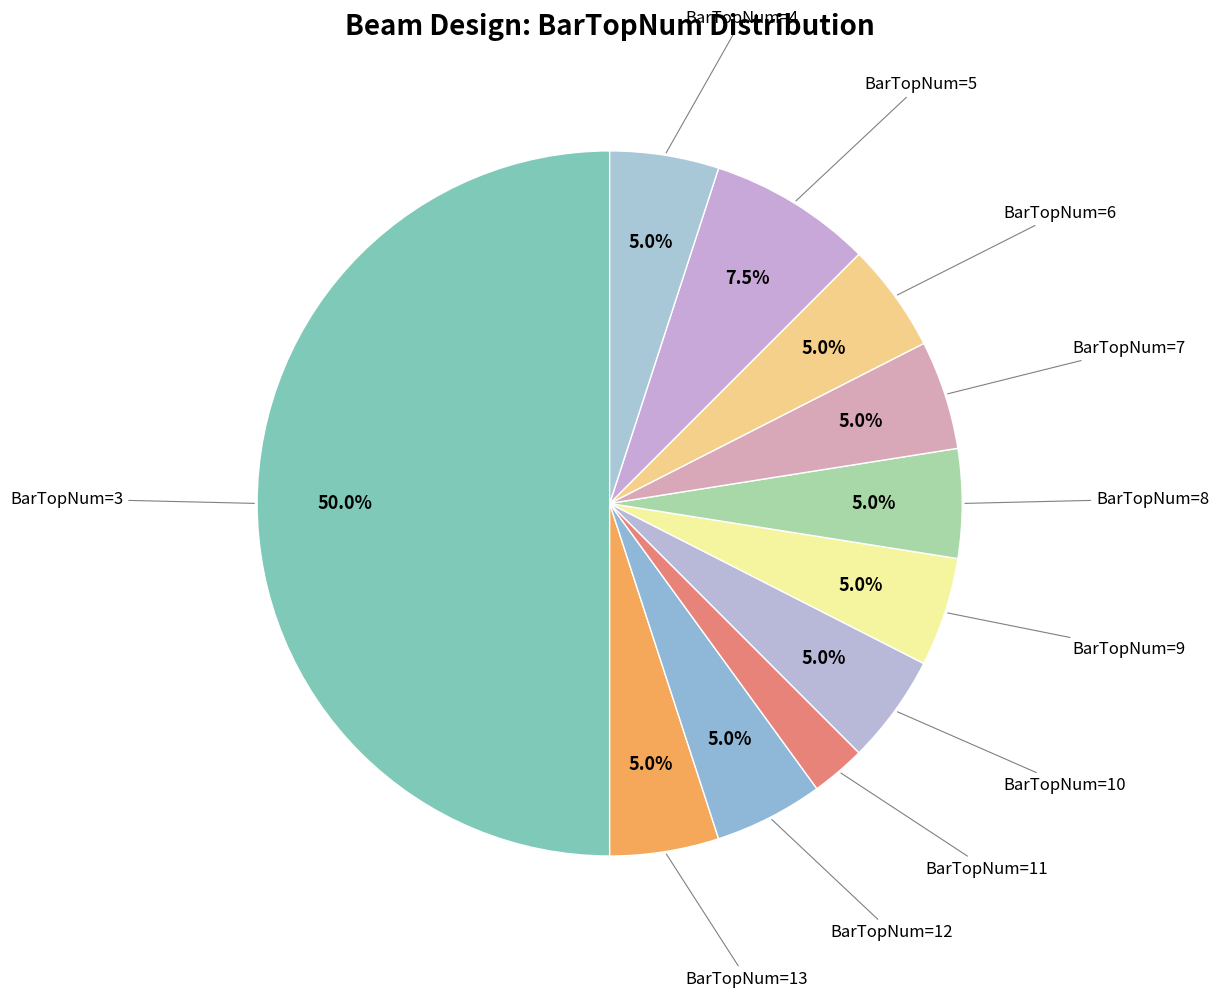

Does BarTopNum=5 represent more than half of the total?

No